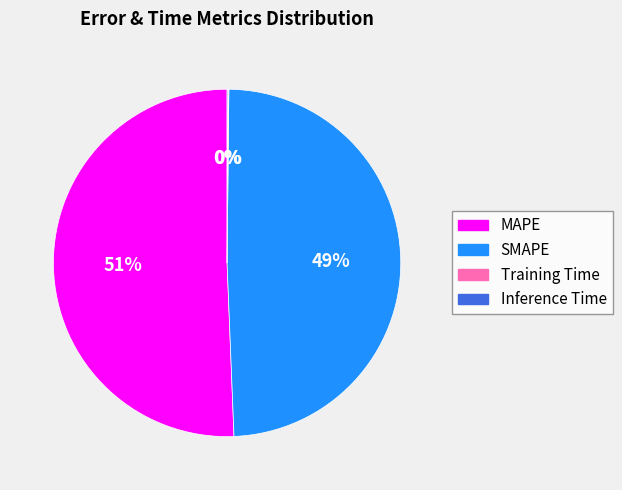

Which has a higher value, SMAPE or MAPE?

MAPE